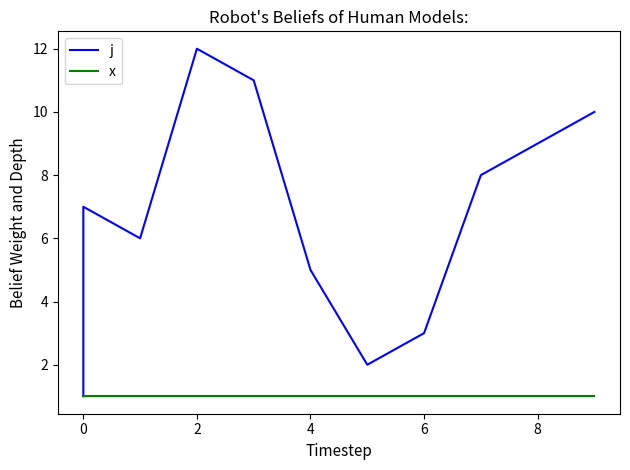

True or false: j and x cross at least once.

False